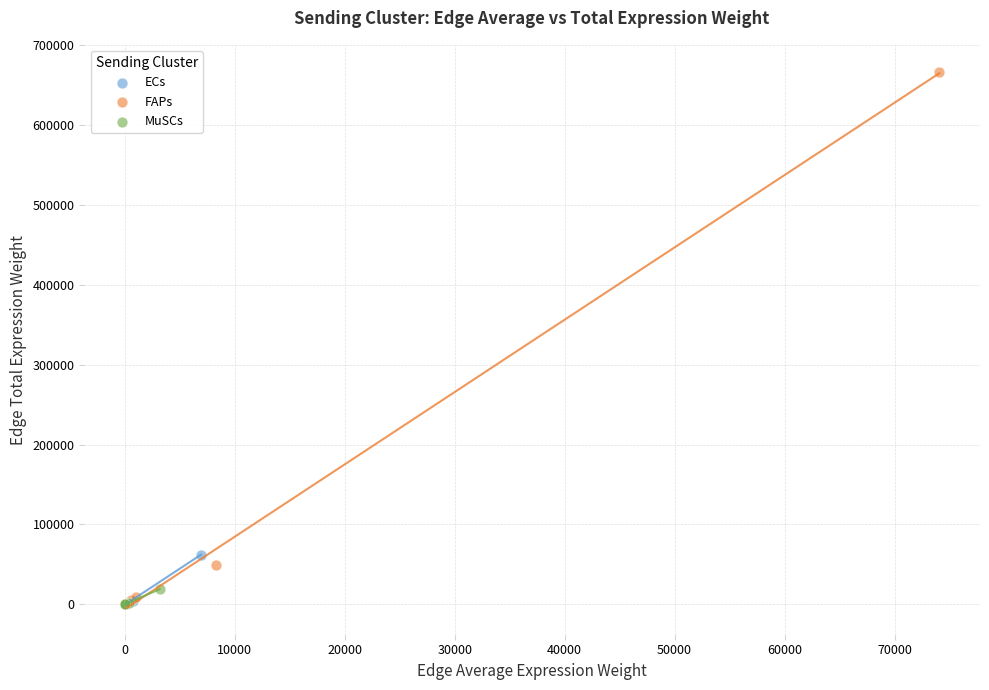

What are all the series names shown in the legend?

ECs, FAPs, MuSCs